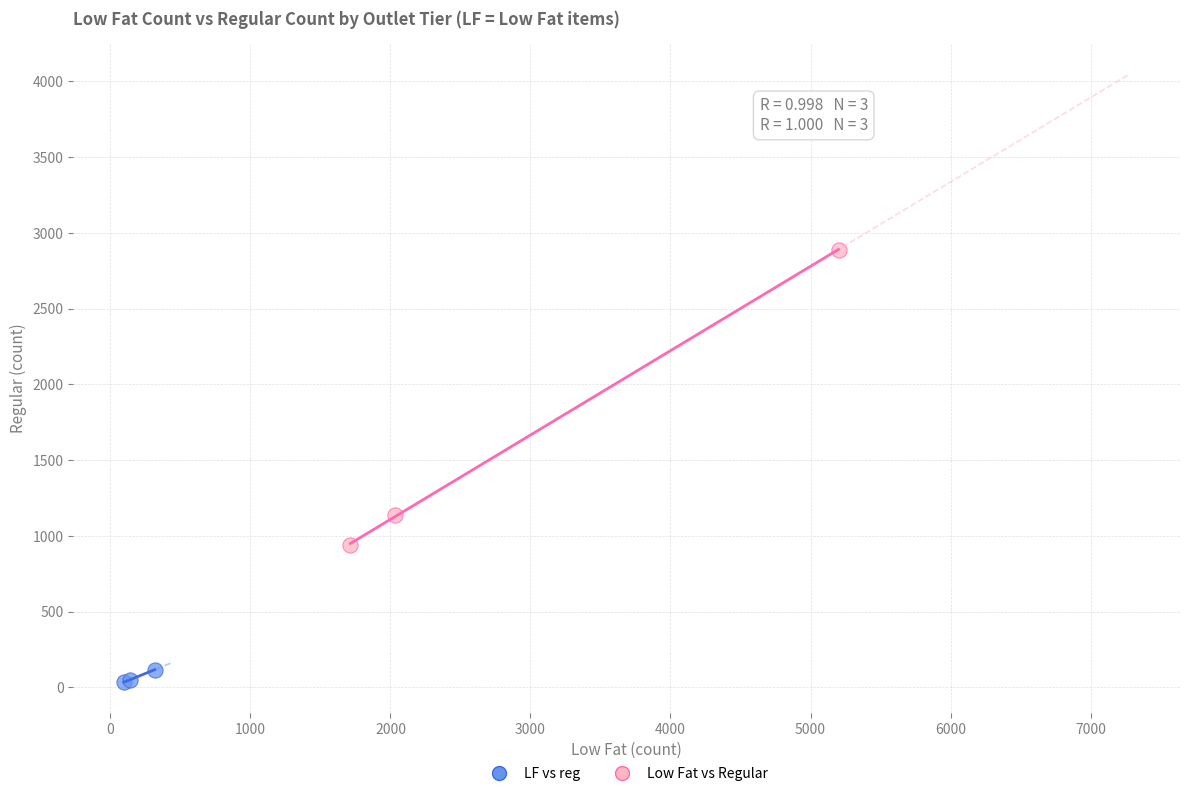

Which series has the largest Y range (max minus min)?

Low Fat vs Regular